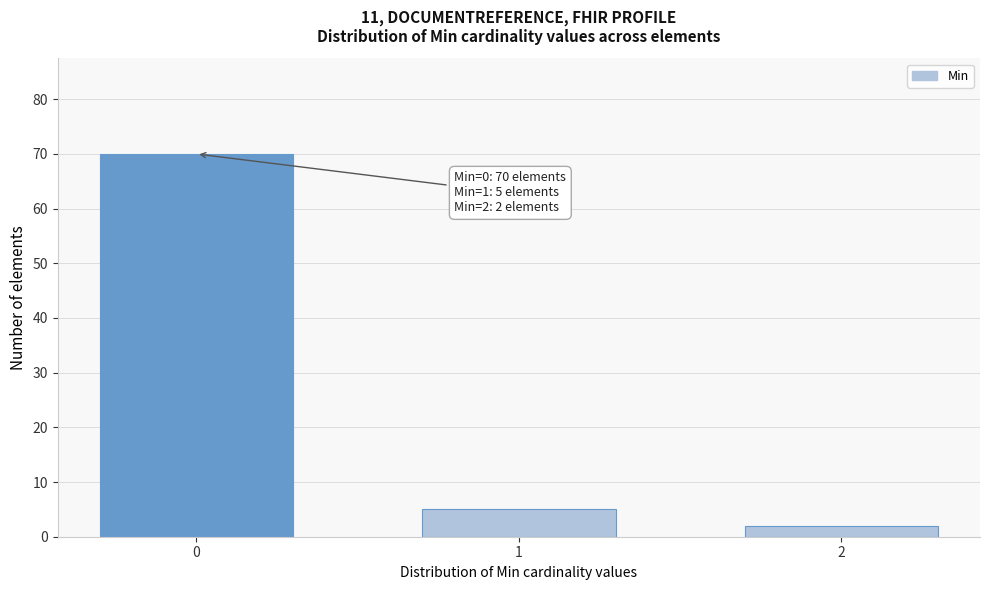

Reading left to right, extract all data points from this chart.

70	5	2